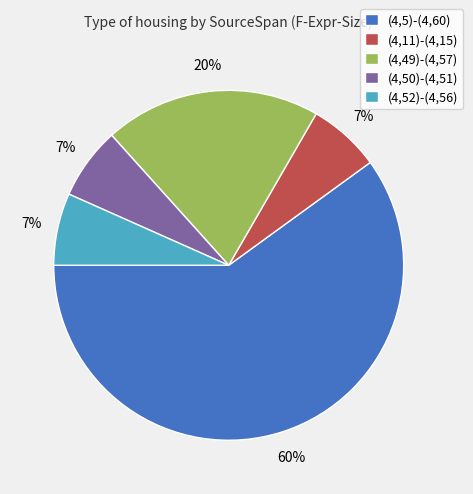

To the nearest percent, what is the average slice percentage?

20%